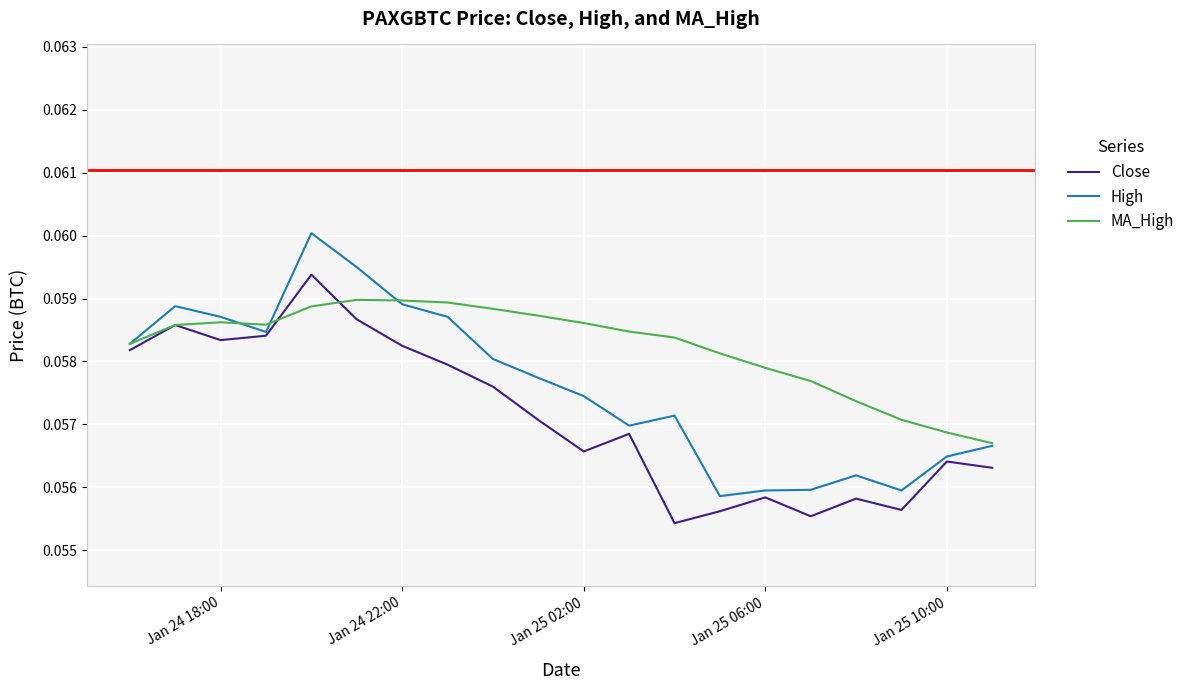

Rank the series by their maximum value, from highest to lowest.

High, Close, MA_High